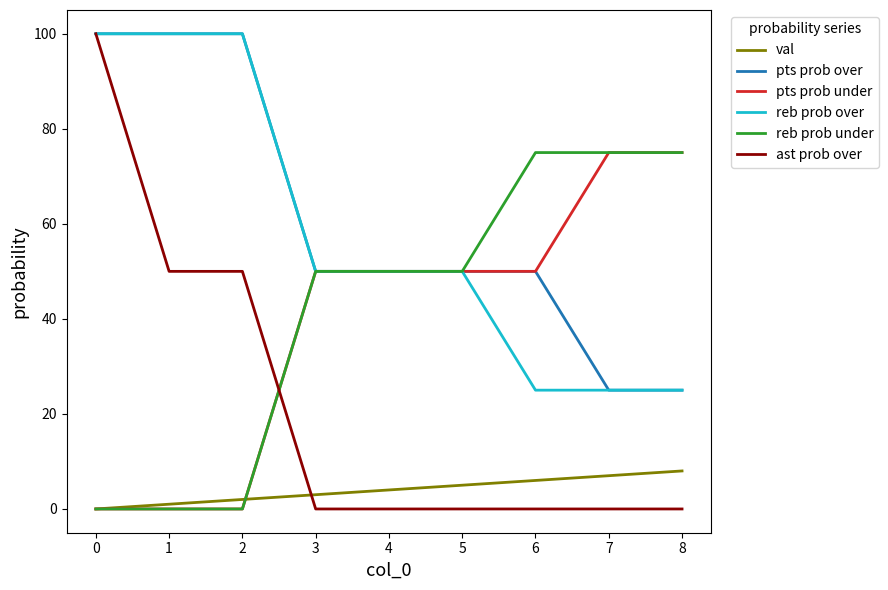

Is it true that val equals 7 at 7?

True